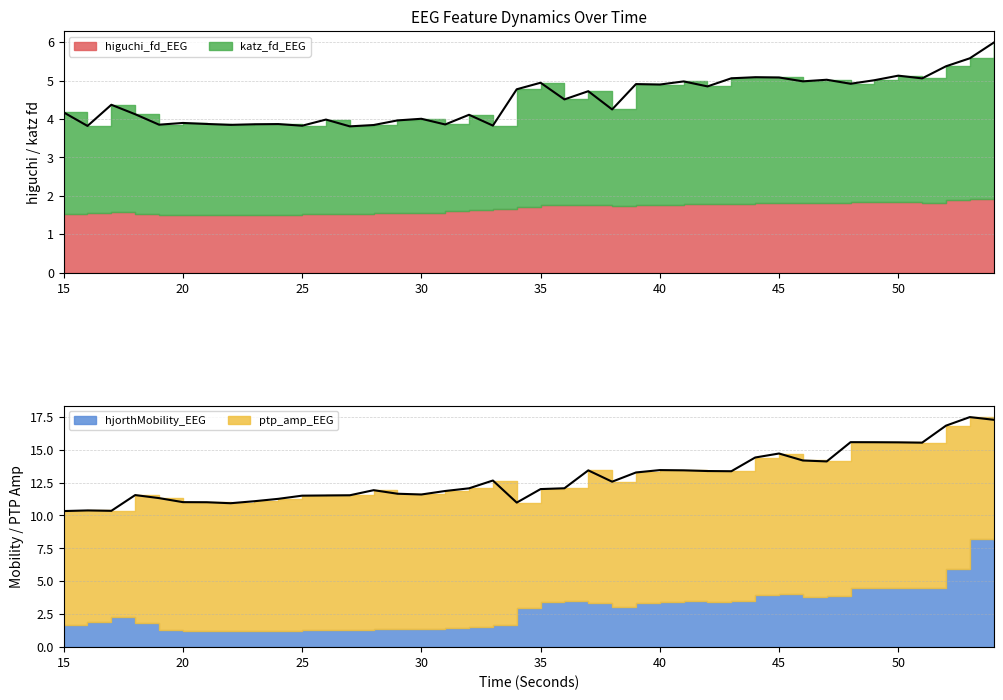

Rank the series by their maximum value, from lowest to highest.

higuchi_fd_EEG, katz_fd_EEG, hjorthMobility_EEG, ptp_amp_EEG